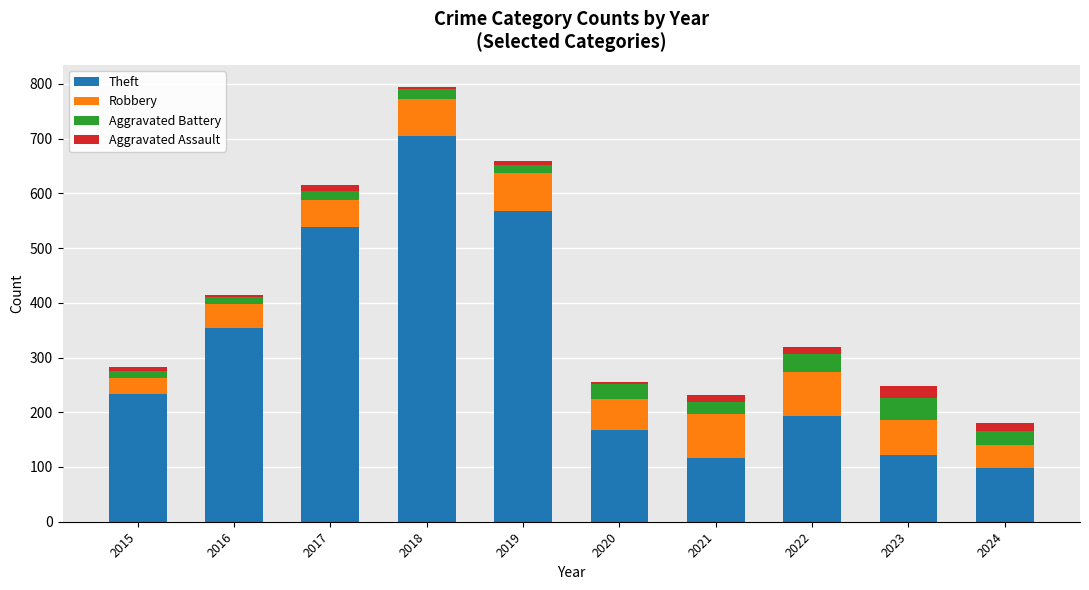

Which category has the highest value in the Theft series?

2018